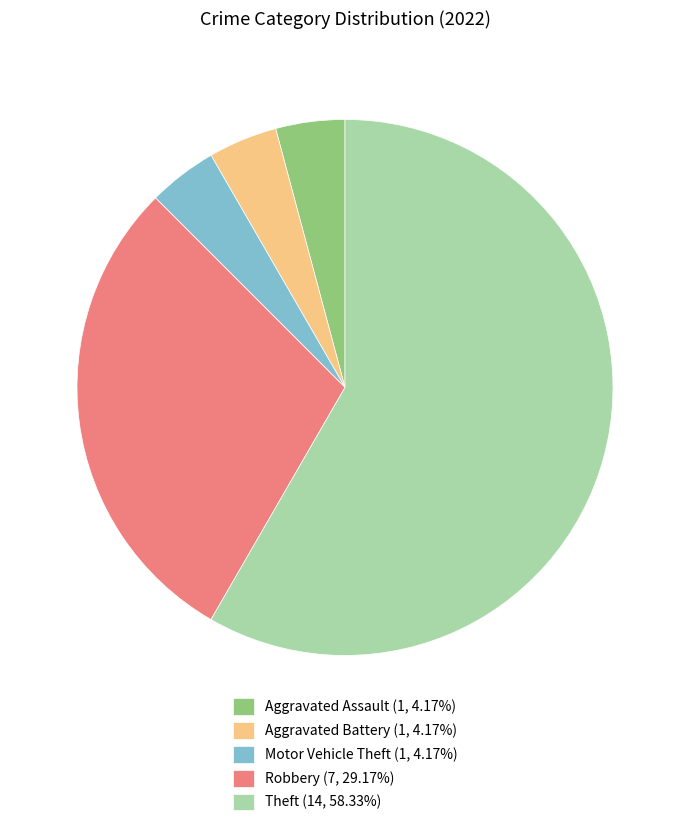

Does Theft (14, 58.33%) represent more than half of the total?

Yes